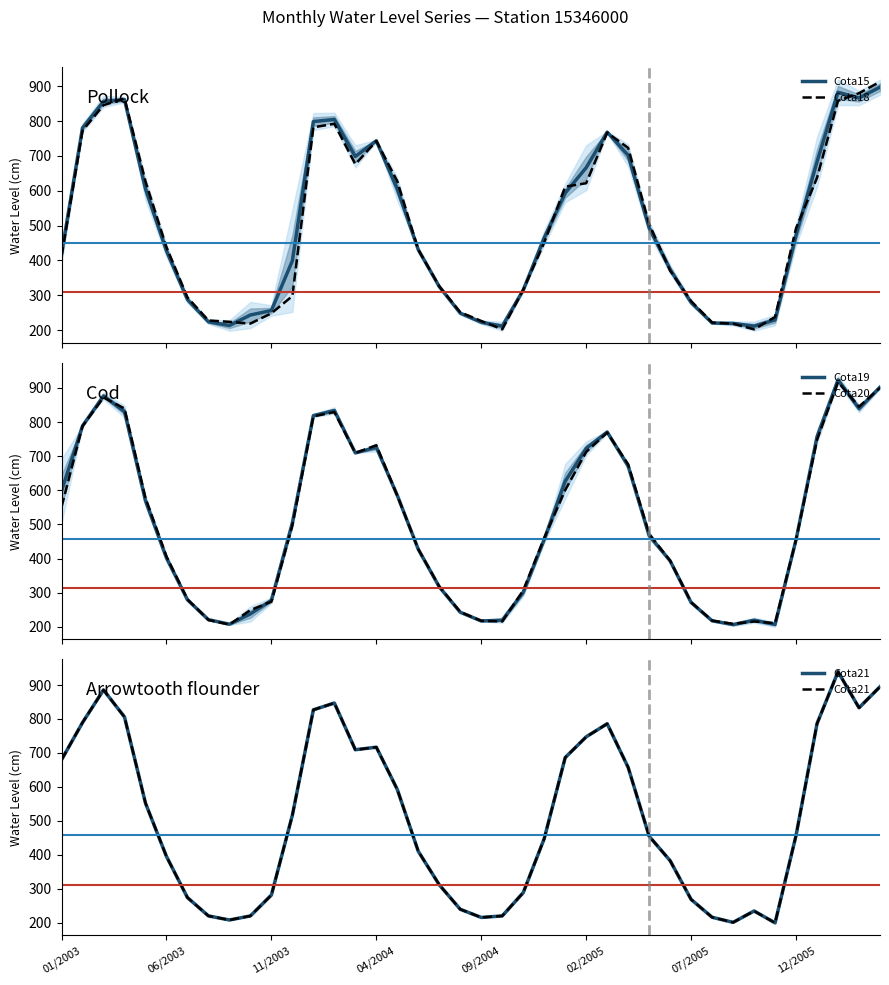

What is the minimum value for Cota18?

202.0